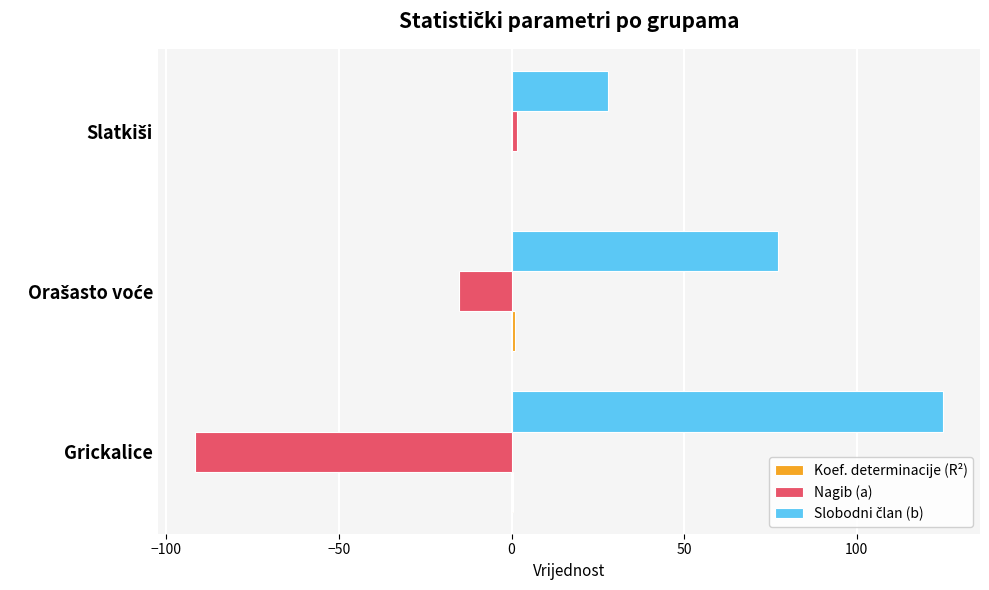

The value of Nagib (a) at Grickalice is -56.3. True or false?

False